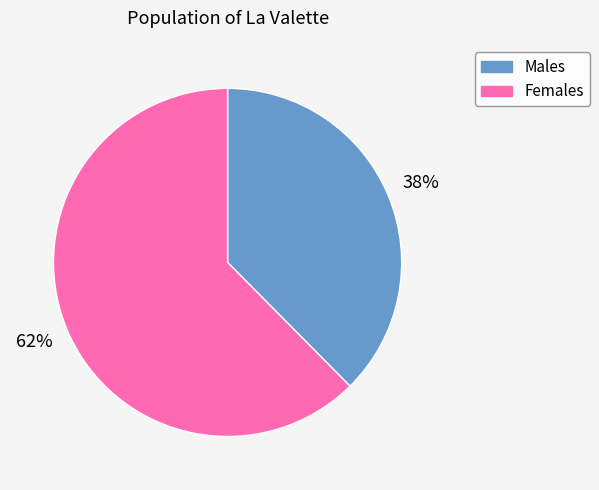

To the nearest percent, what is the average slice percentage?

50%